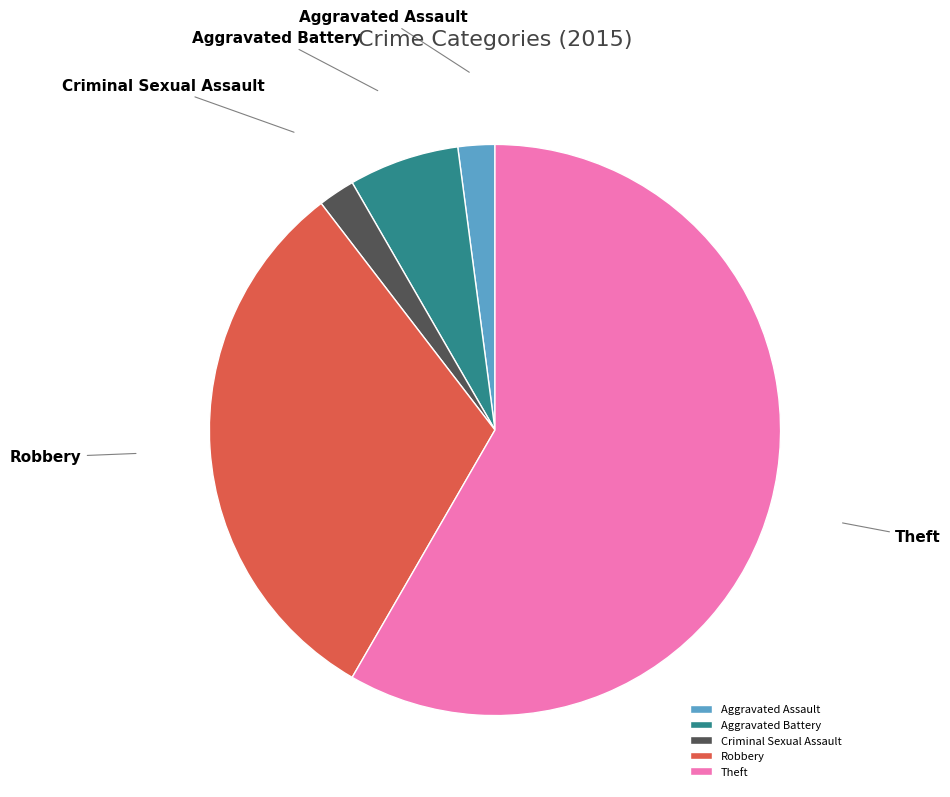

How many slices are in this pie chart?

5